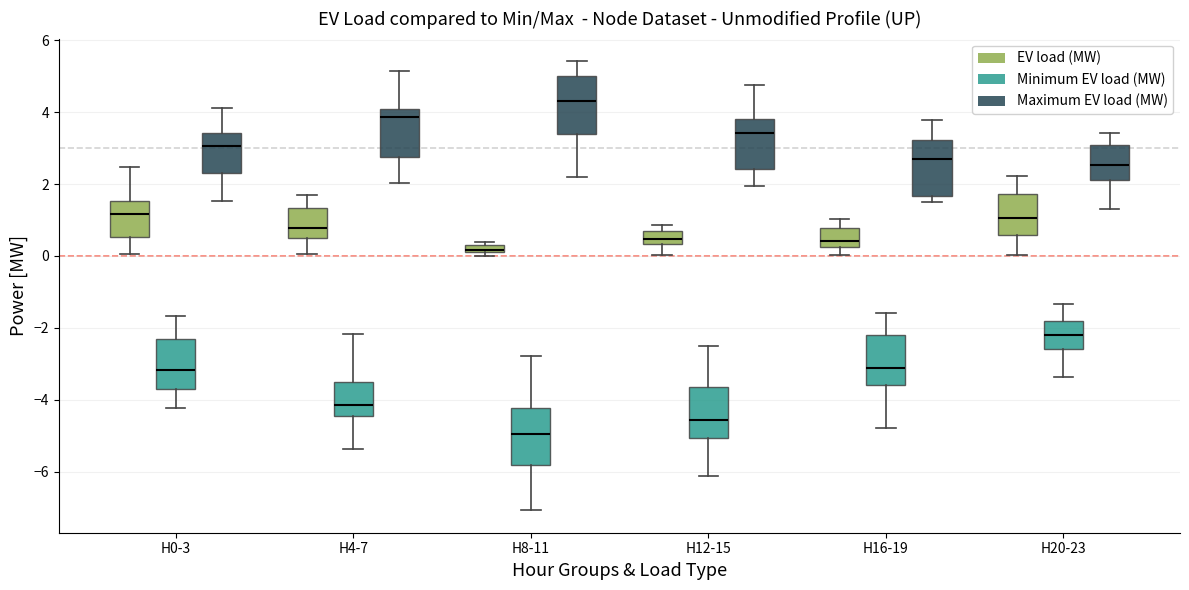

Where does the upper whisker of the box for H16-19 (EV load (MW)) end on the y-axis? The values are not printed on the chart, so give them approximately, as read against the axis.

1.0